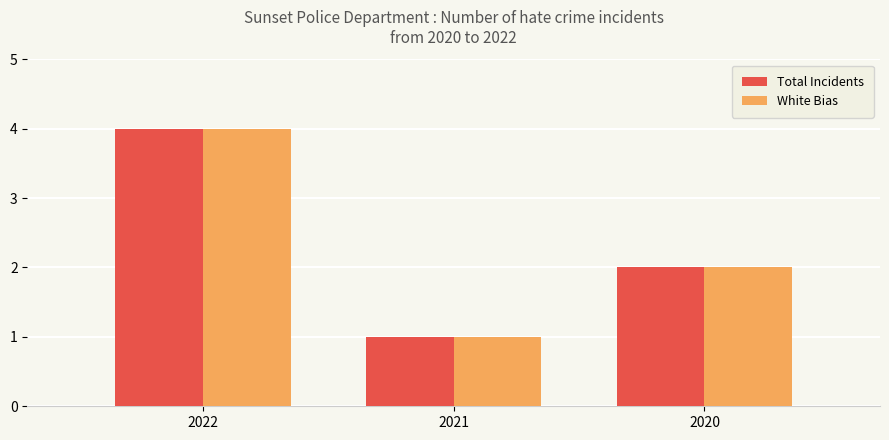

List the labels in order of White Bias value, smallest first.

2021, 2020, 2022